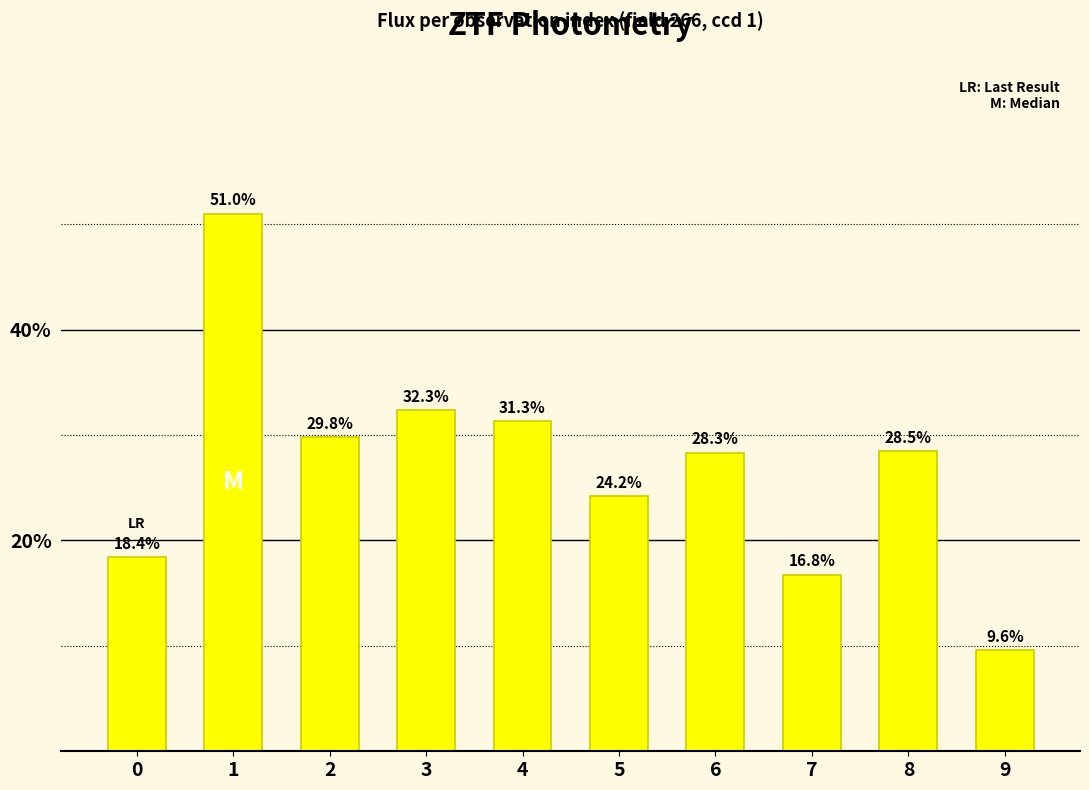

Reading left to right, transcribe all the data shown in this chart.

18.4	51.0	29.8	32.3	31.3	24.2	28.3	16.8	28.5	9.6